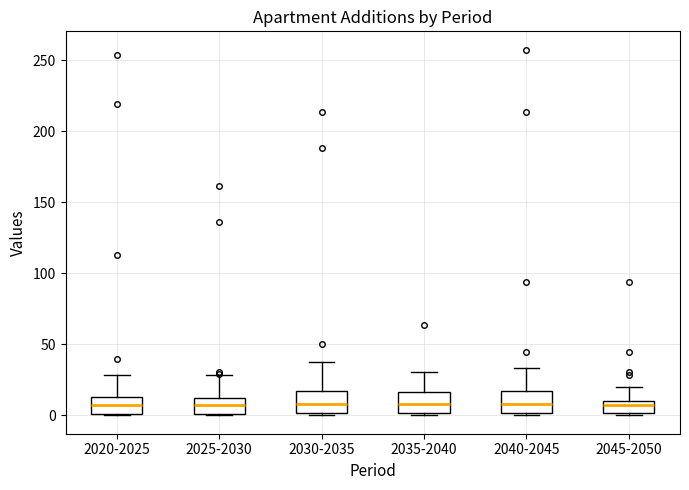

Reading left to right, transcribe this box plot: for each box, give where its median line is, the range the box spans, and where its two whiskers end, as read against the y-axis. The values are not printed on the chart, so give them approximately, as read against the axis.

2020-2025: median 5, box 0 to 15, whiskers 0 to 30
2025-2030: median 5, box 0 to 10, whiskers 0 to 30
2030-2035: median 10, box 0 to 15, whiskers 0 (just below the box's lower edge) to 40
2035-2040: median 10, box 0 to 15, whiskers 0 to 30
2040-2045: median 10, box 0 to 15, whiskers 0 to 35
2045-2050: median 5, box 0 to 10, whiskers 0 to 20